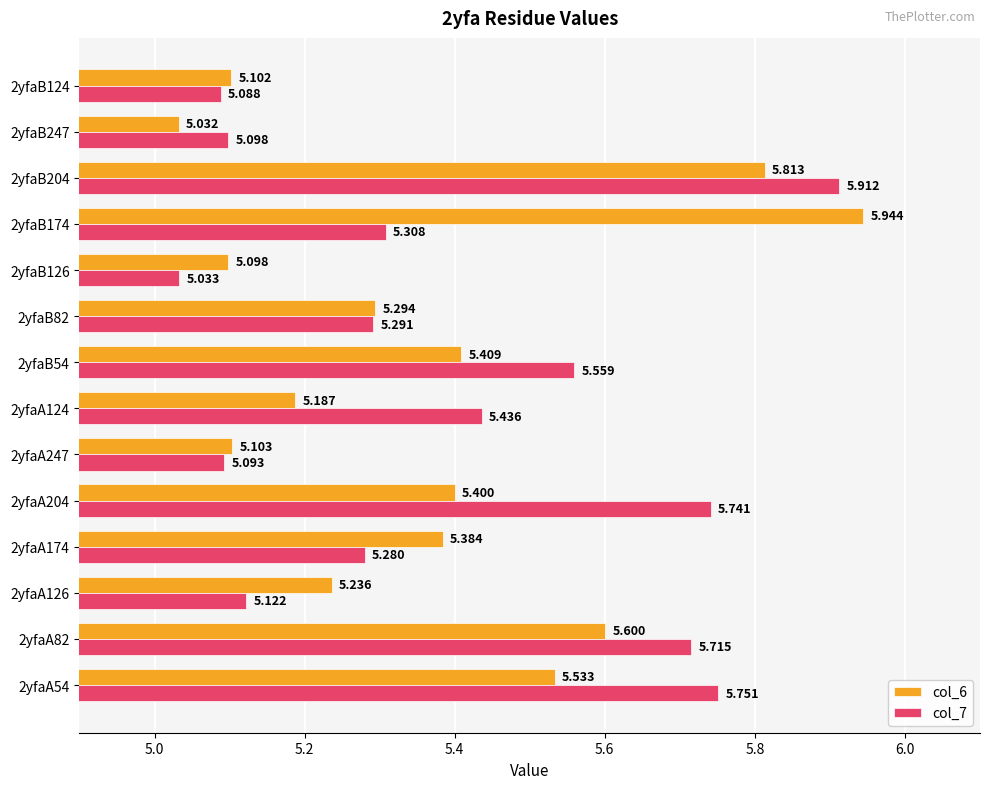

Is the value of col_7 at 2yfaA124 greater than the value of col_6 at 2yfaB126?

Yes